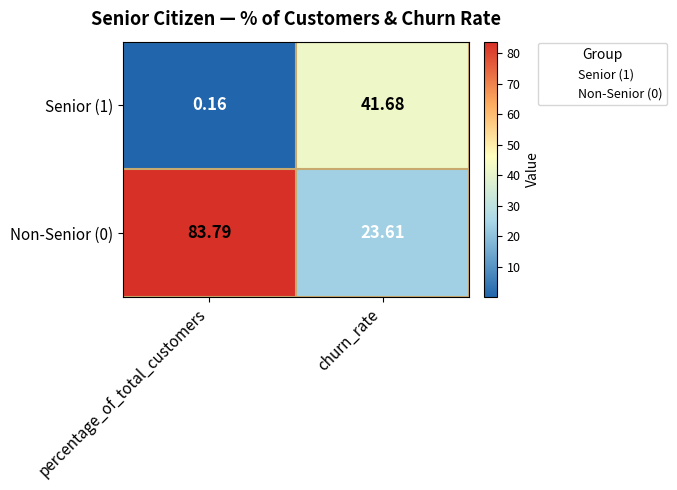

At which category is the sum across all series the highest?

percentage_of_total_customers